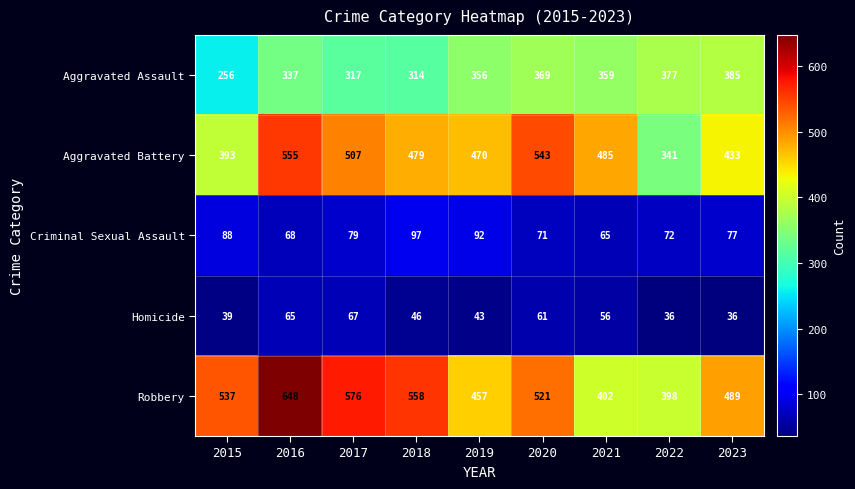

How many distinct data groups are displayed?

5